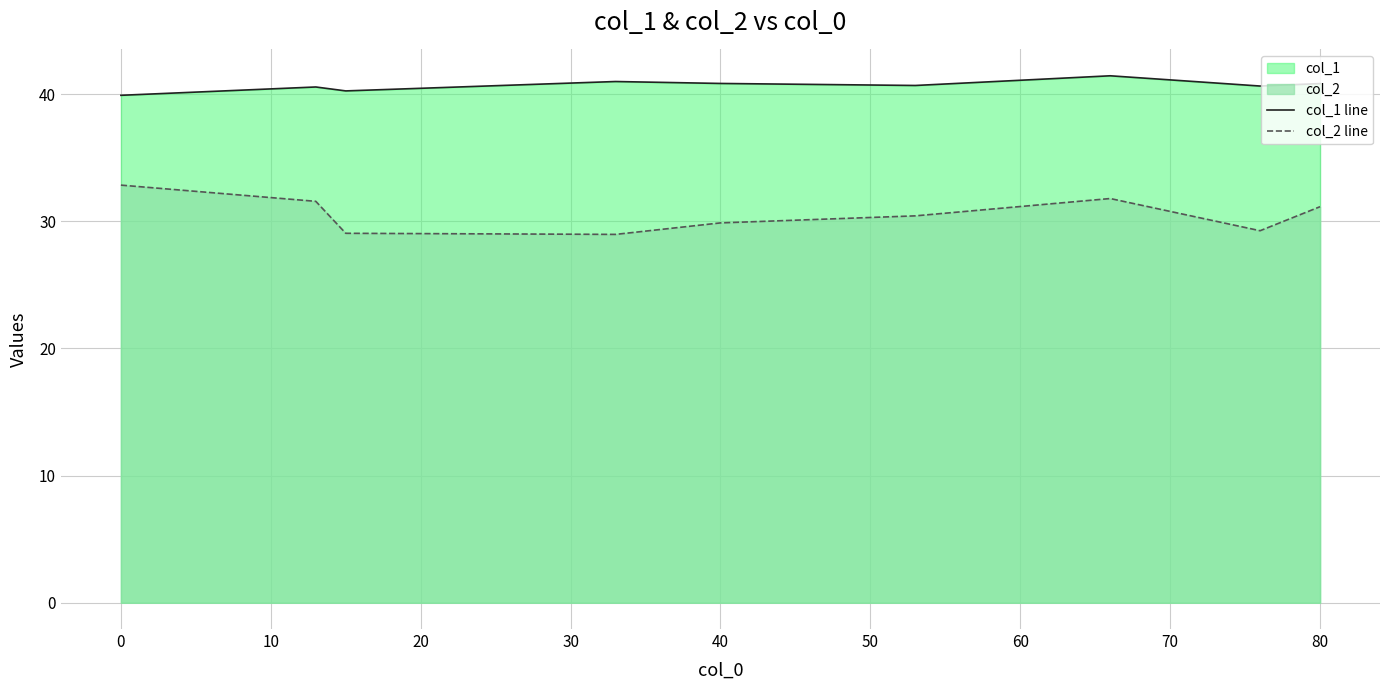

True or false: col_2 line has a value of 29.9 at 40.

True